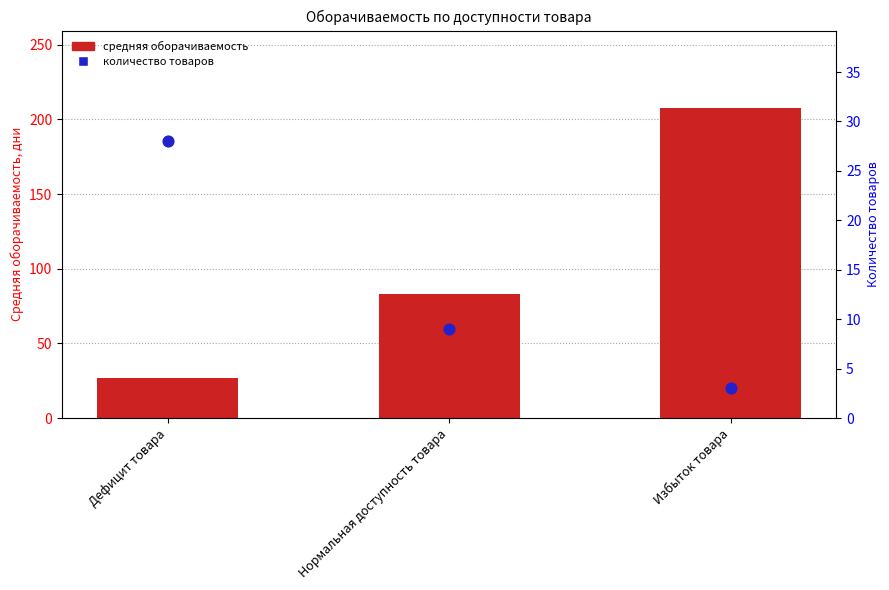

Is the value of количество товаров at Дефицит товара greater than the value of средняя оборачиваемость at Избыток товара?

No